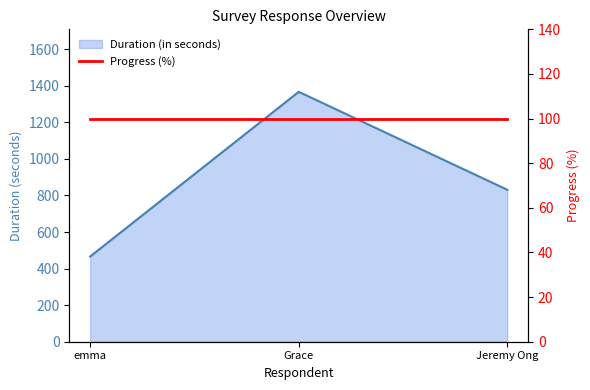

What is the change in value from Grace to Jeremy Ong?

-536